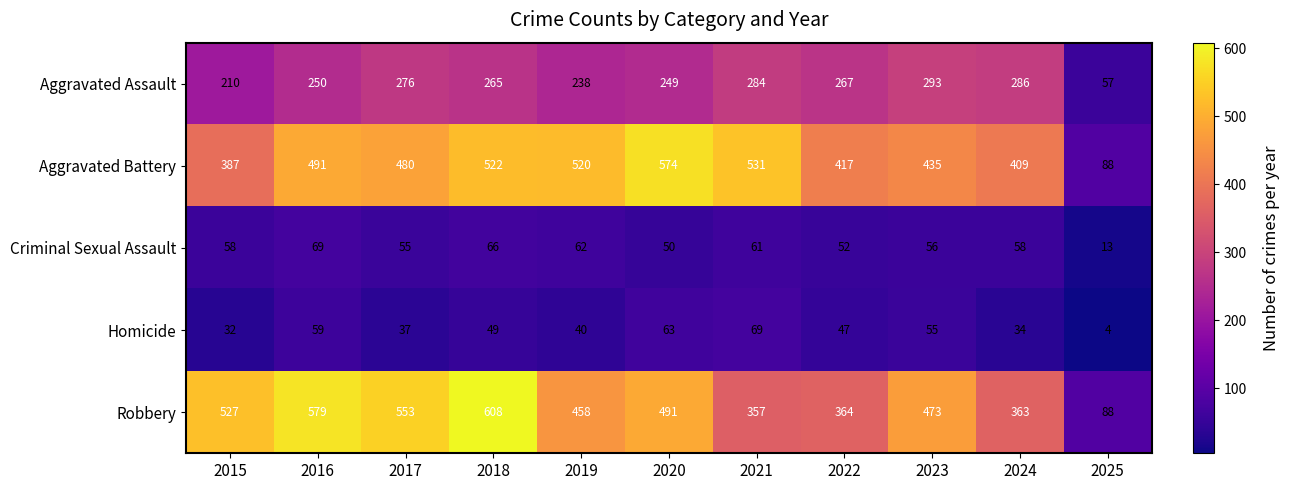

Which series has the largest range (max minus min)?

Robbery